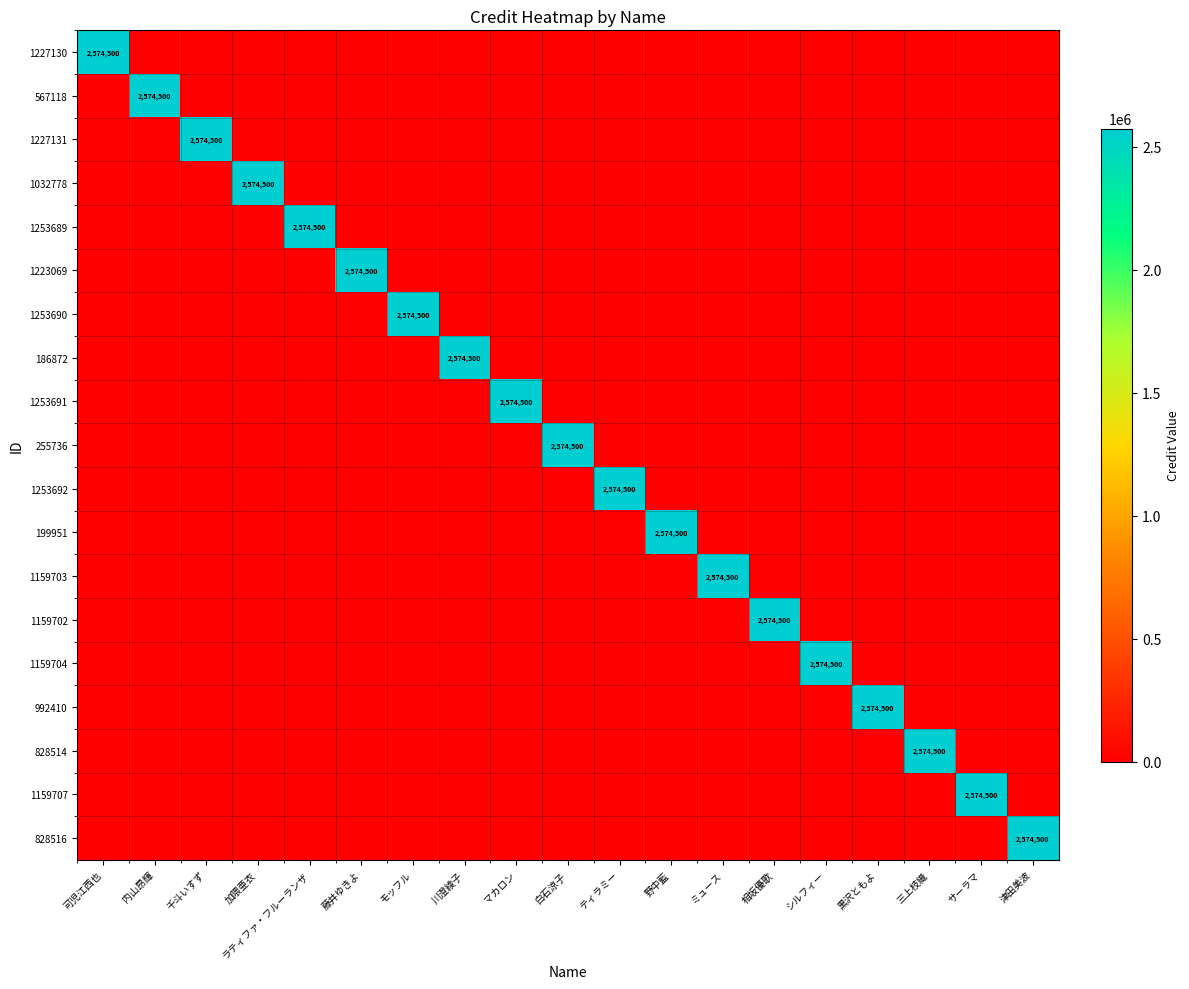

Which category has the highest value across all series?

可児江西也